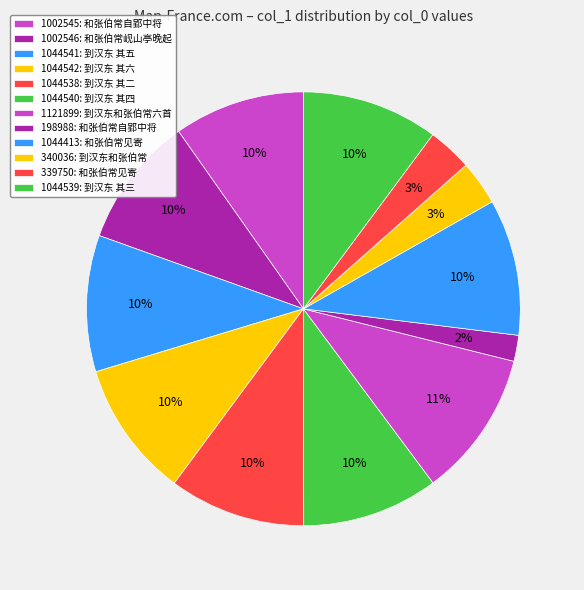

Which category has the smallest portion of the pie?

和张伯常自郢中将及敝境先寄长句(198988)